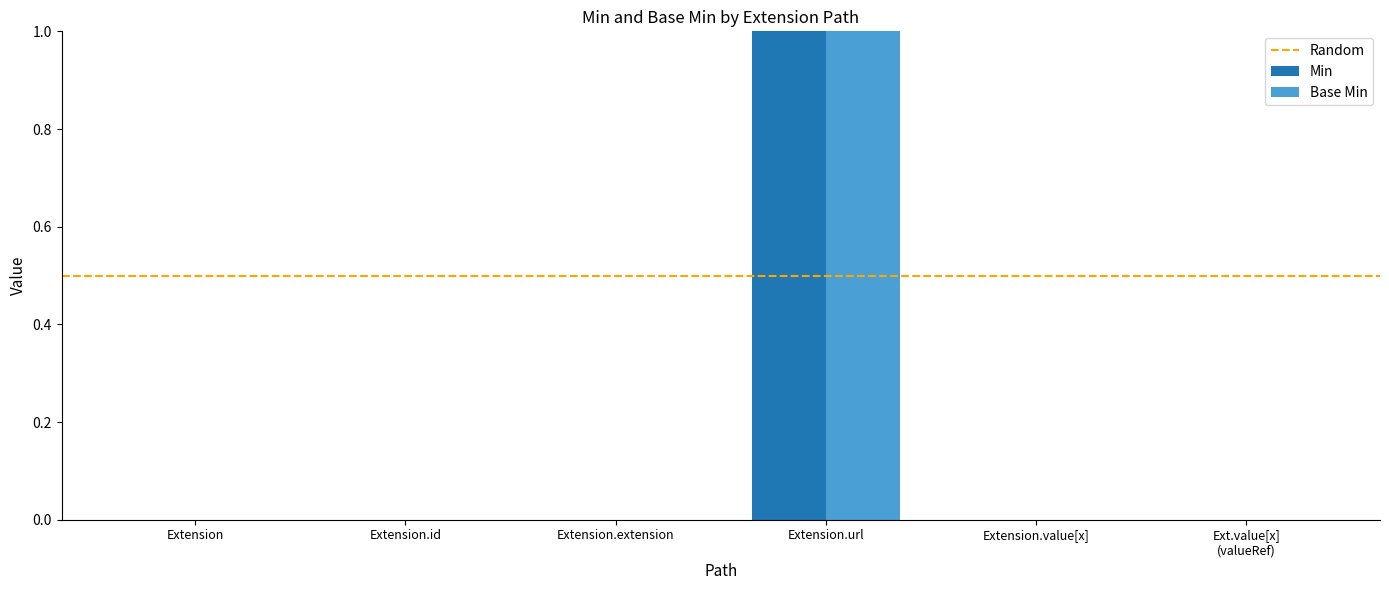

Reading left to right, transcribe all the data shown in this chart.

Min: 0	0	0	1	0	0
Base Min: 0	0	0	1	0	0